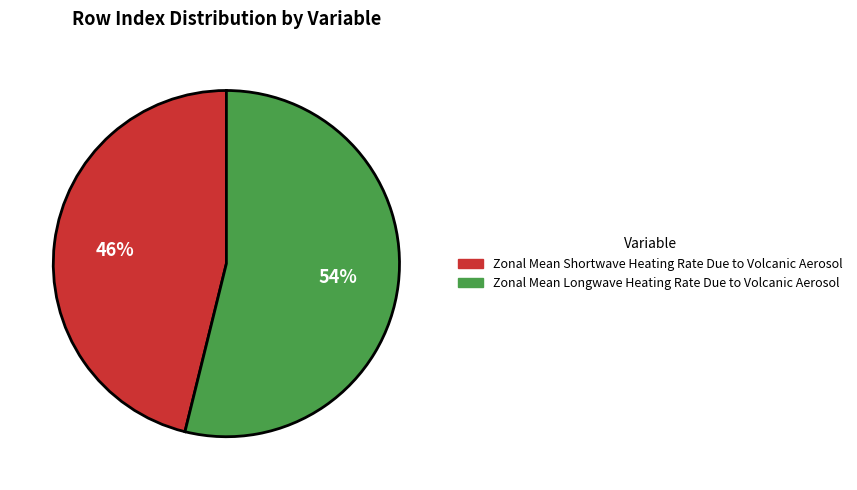

Between Zonal Mean Shortwave Heating Rate Due to Volcanic Aerosol and Zonal Mean Longwave Heating Rate Due to Volcanic Aerosol, which is larger?

Zonal Mean Longwave Heating Rate Due to Volcanic Aerosol